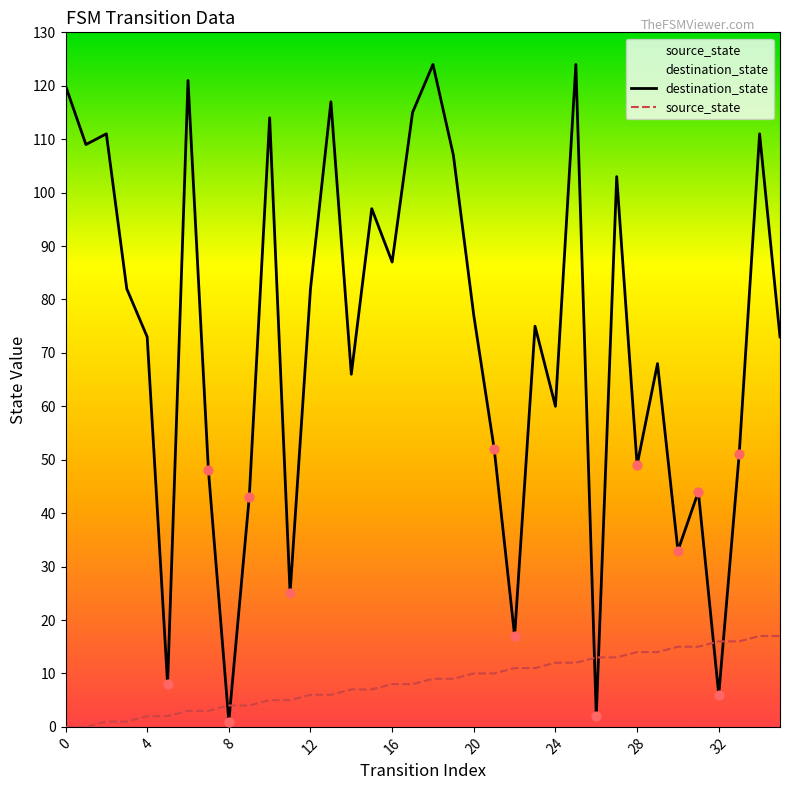

What is the total value across all series at 20?

87